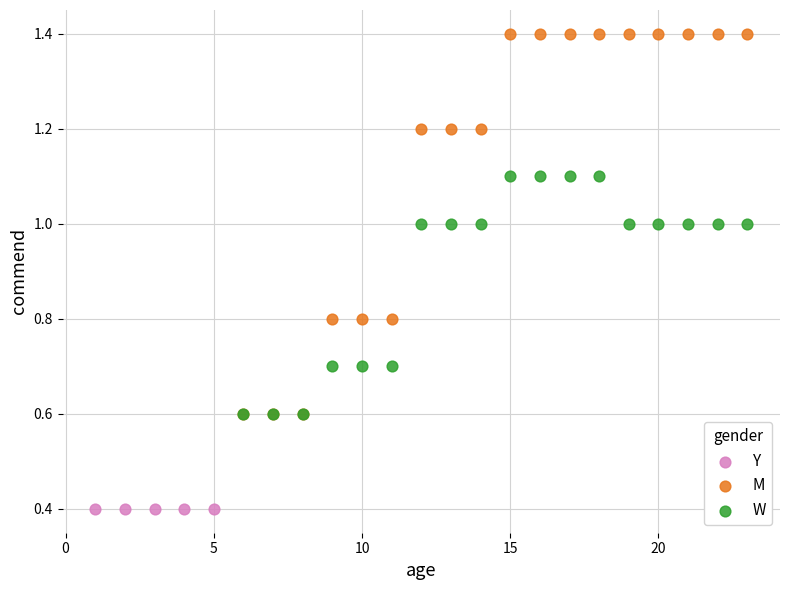

Which series reaches the maximum Y coordinate?

M